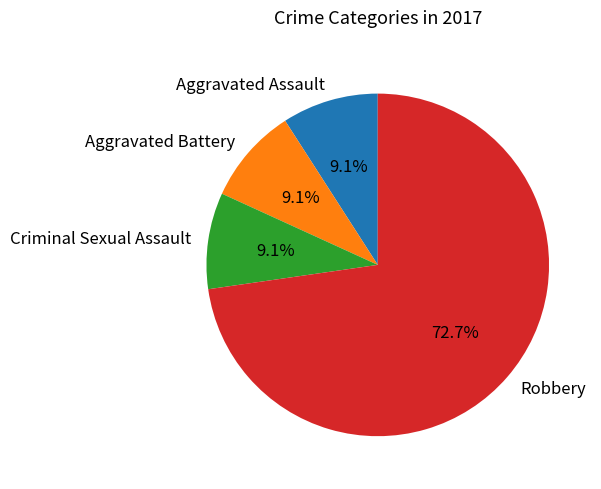

To the nearest percent, what is the difference between the Robbery and Aggravated Battery slice percentages?

64%